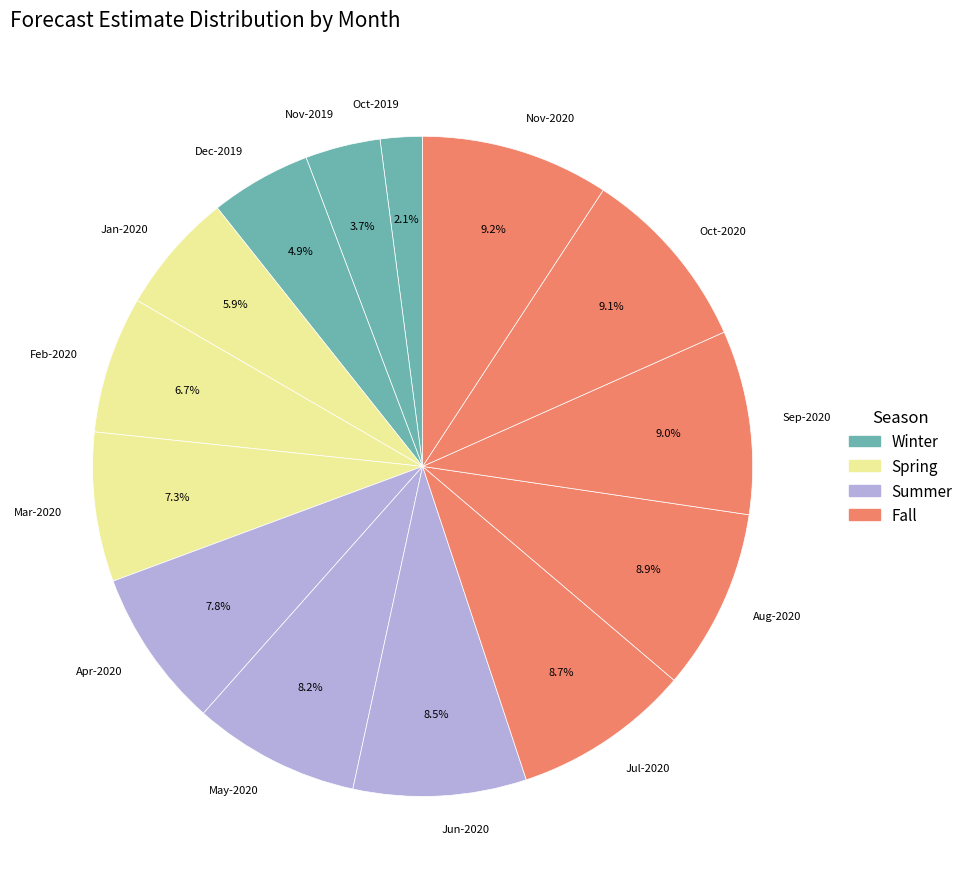

Which has a higher value, Jan-2020 or Dec-2019?

Jan-2020